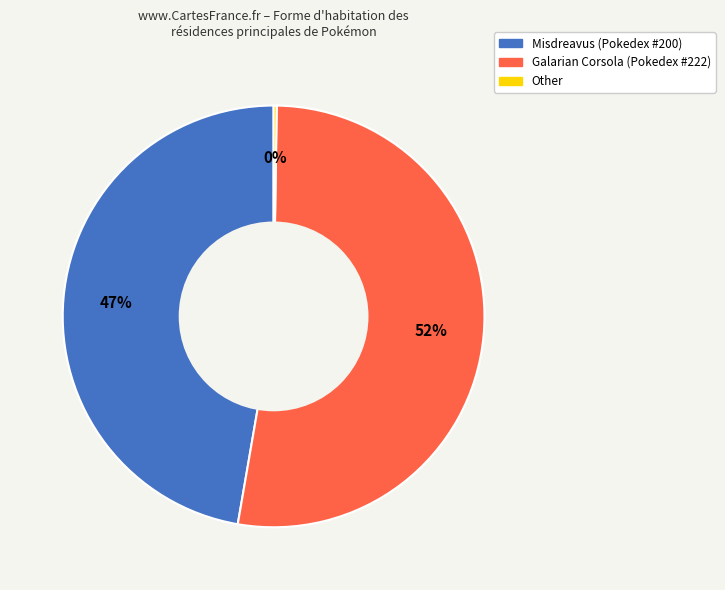

Which category accounts for the majority?

Galarian Corsola (Pokedex #222)